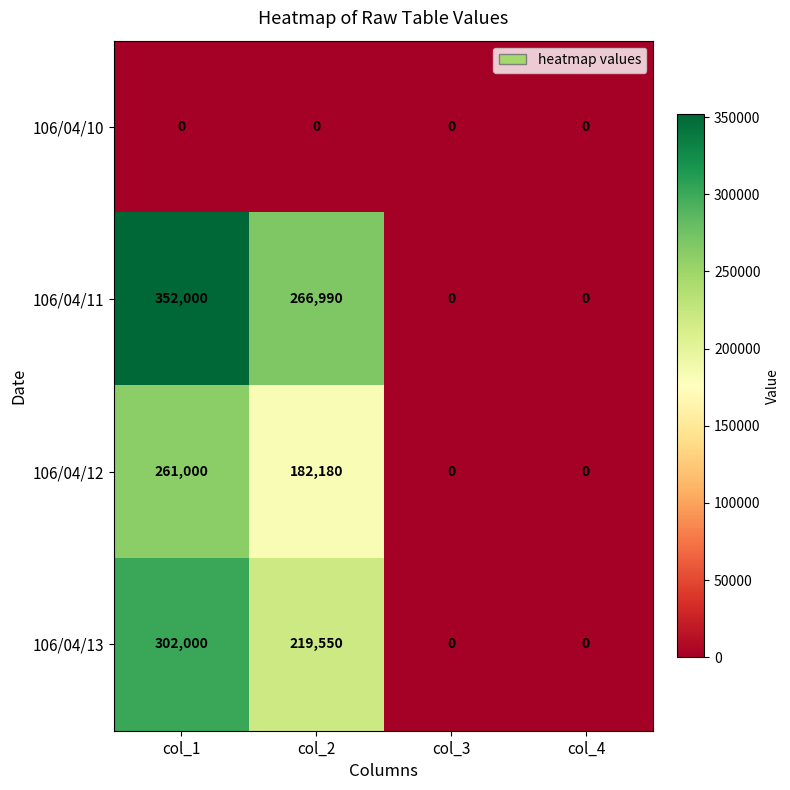

Reading left to right, extract all data points from this chart.

106/04/10: col_1=0	col_2=0	col_3=0	col_4=0
106/04/11: col_1=352000	col_2=266990	col_3=0	col_4=0
106/04/12: col_1=261000	col_2=182180	col_3=0	col_4=0
106/04/13: col_1=302000	col_2=219550	col_3=0	col_4=0